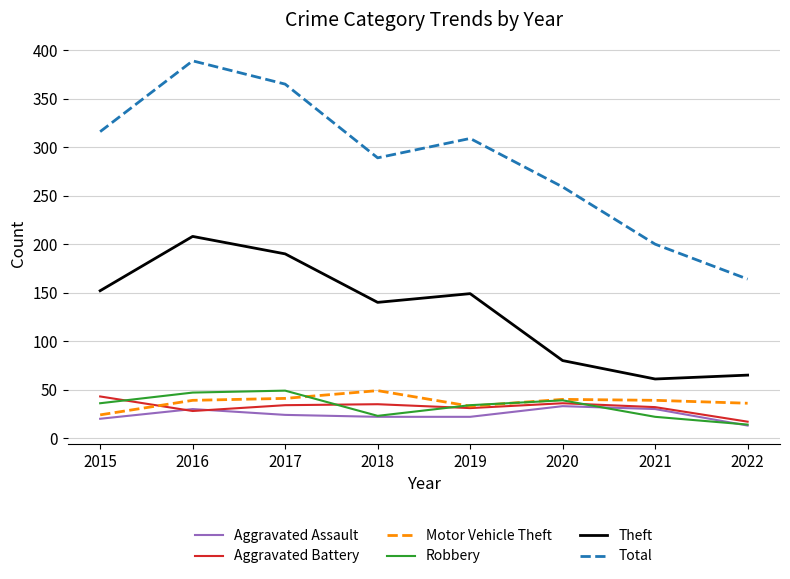

Read the Aggravated Assault value at 2022, to the nearest 5.

15